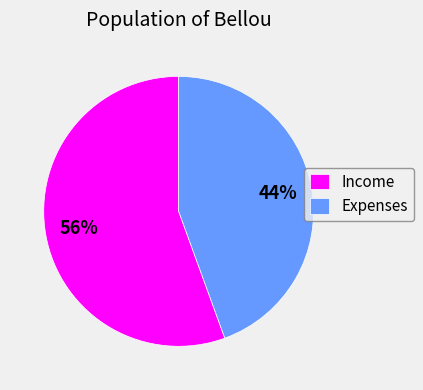

To the nearest percent, what portion does Expenses represent?

44%